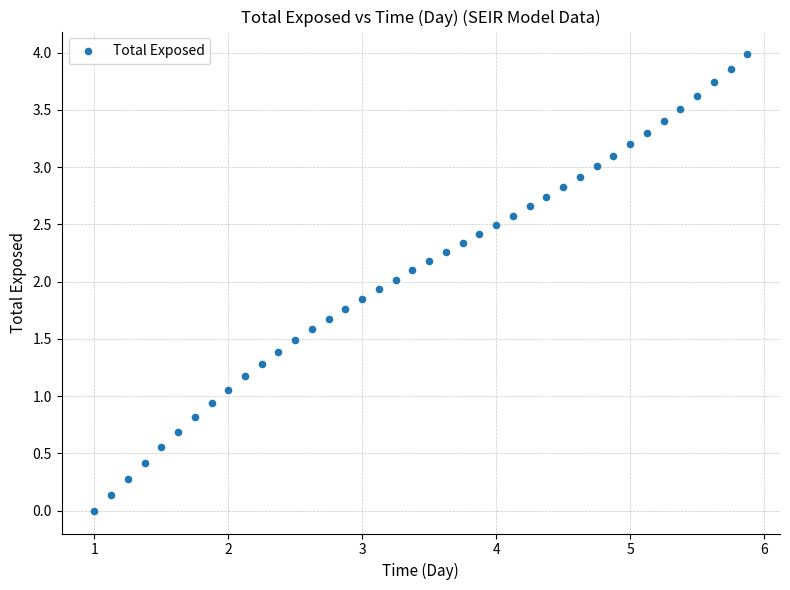

What is the range of Y values (max minus min)?

4.0